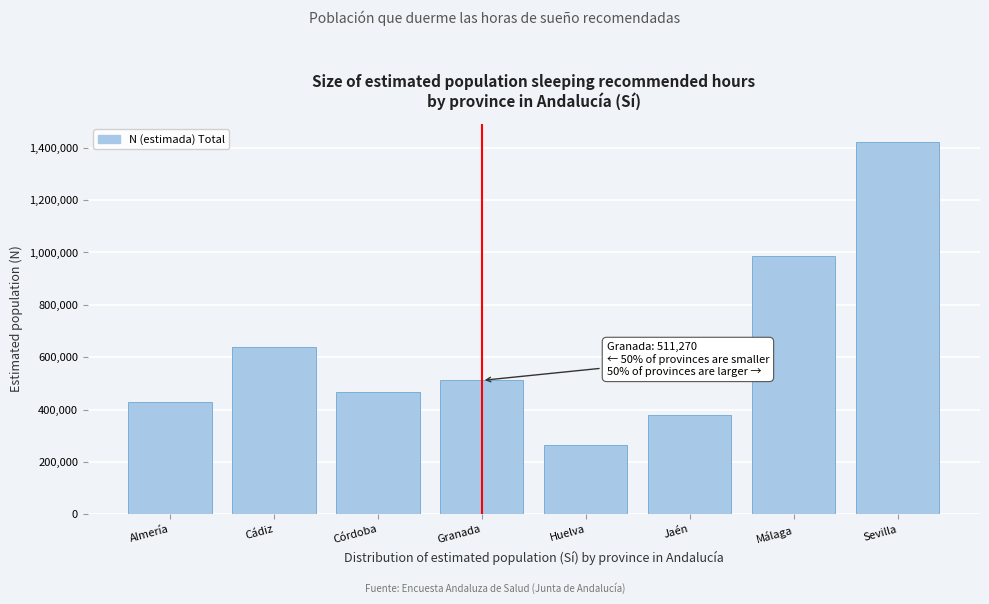

Reading left to right, list all the values displayed in this chart.

429841	638694	468781	511270	263922	378264	987301	1420695